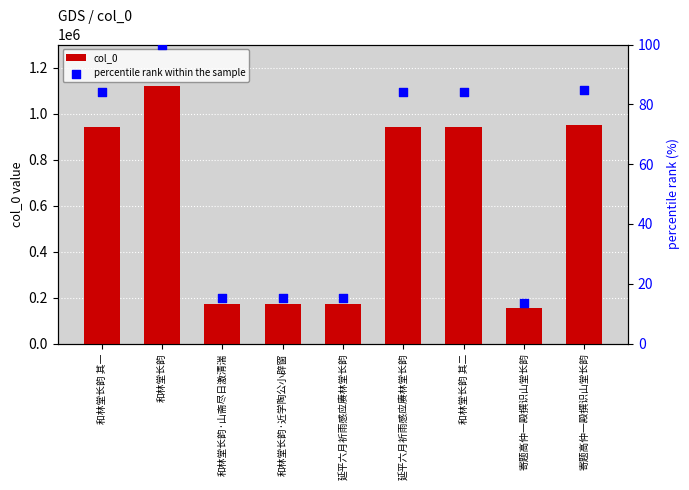

Which series contains the highest Y value?

col_0